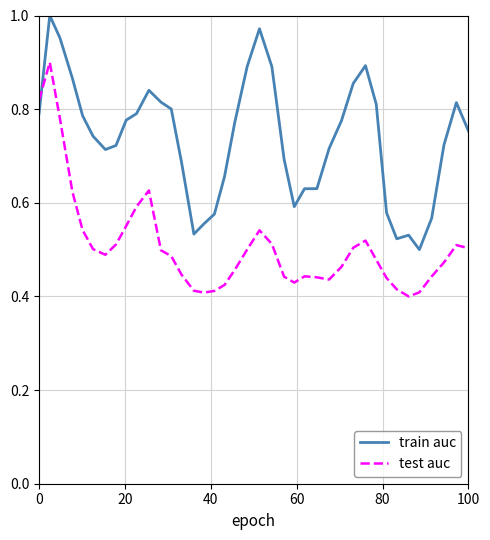

Which series has the largest total across all categories?

train auc